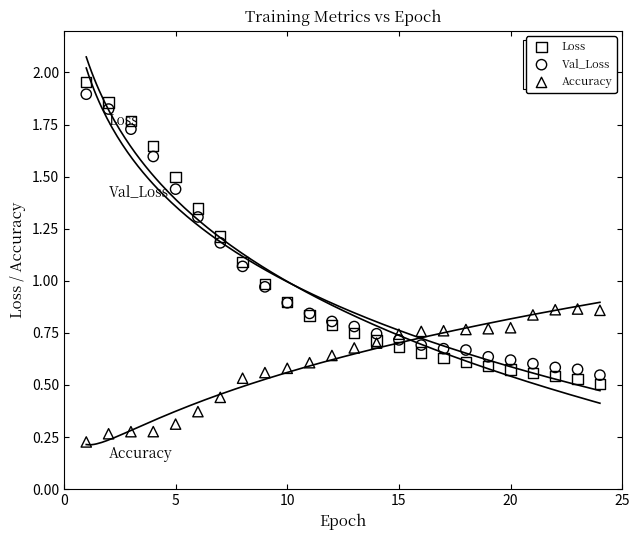

What are all the series names shown in the legend?

Loss, Val_Loss, Accuracy